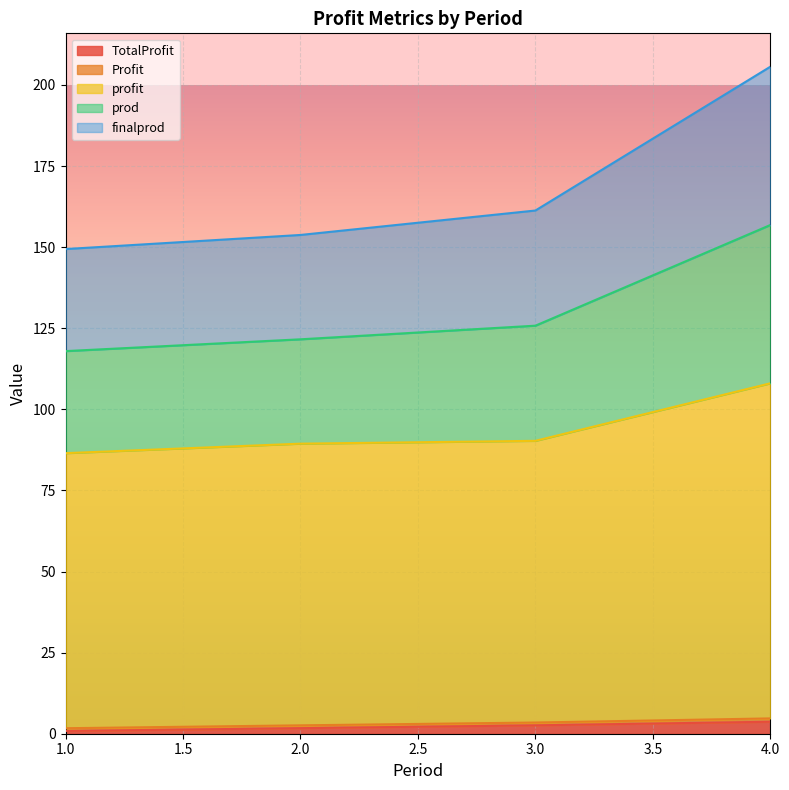

Is the value of profit at 8 greater than the value of Profit at 16?

Yes